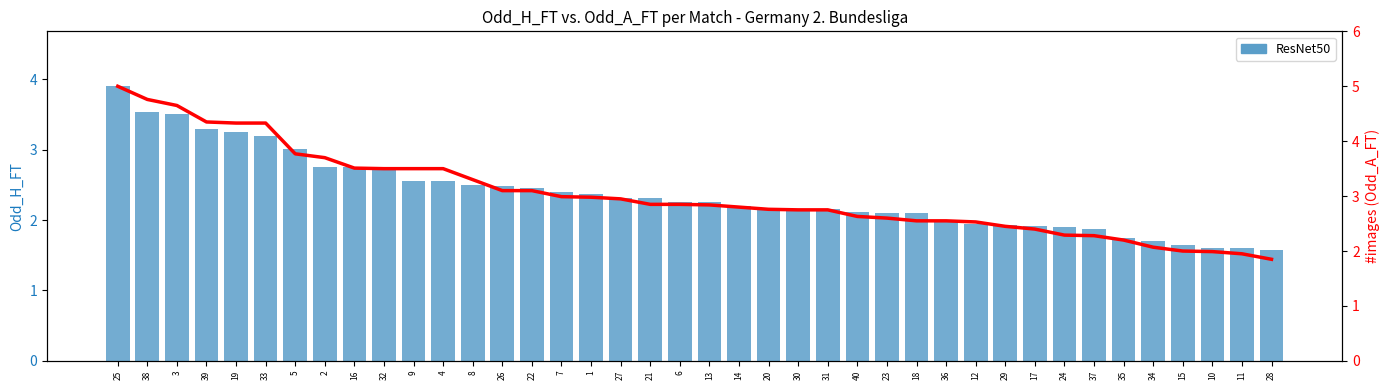

Between 23 and 10, which series saw the biggest shift?

Odd_A_FT (line)